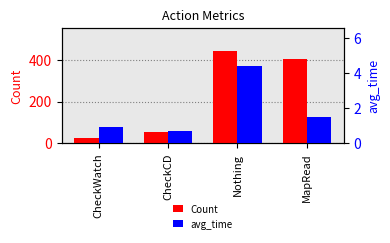

Which series has the largest total across all categories?

Count